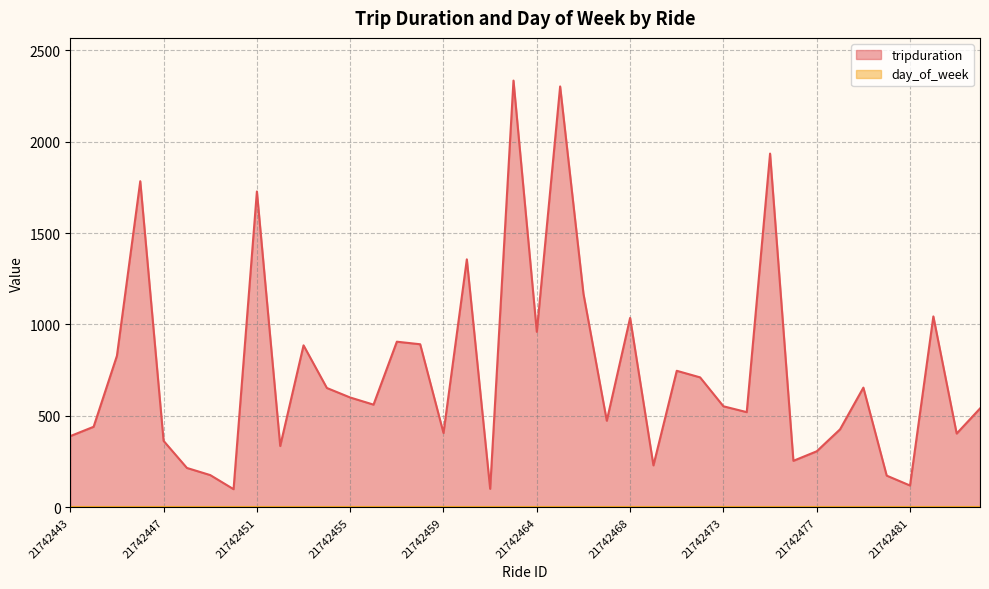

Which category has the highest value across all series?

21742463